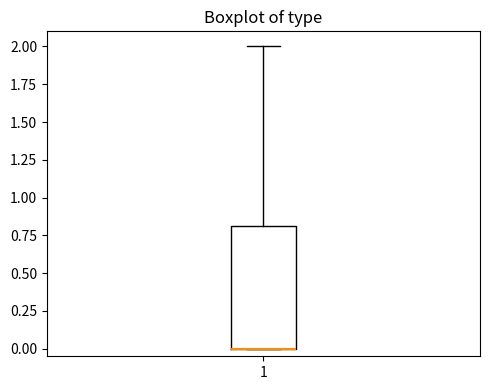

Transcribe this box plot: give where the median line is, the range the box spans, and where the two whiskers end, as read against the y-axis. The values are not printed on the chart, so give them approximately, as read against the axis.

median 0.0 (drawn on the box's lower edge), box 0.0 to 0.8, whiskers 0.0 to 2.0